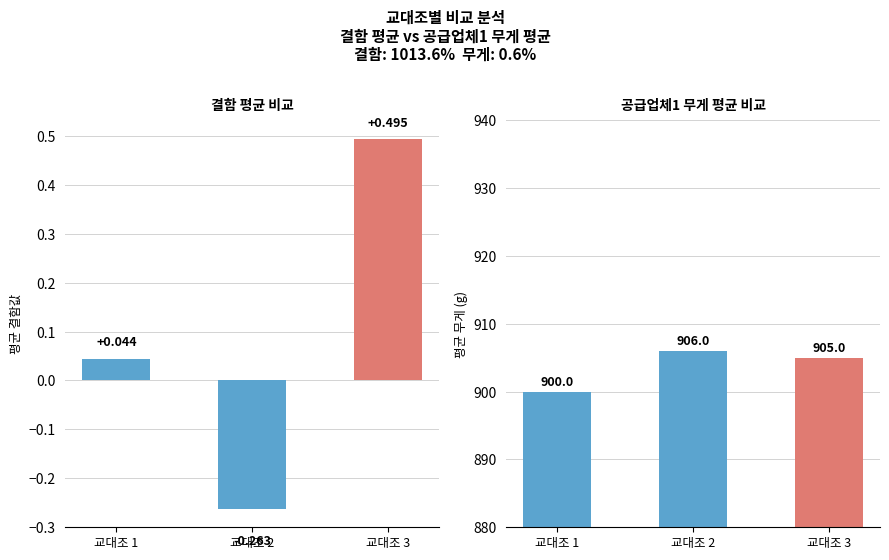

How many series are shown in this chart?

2